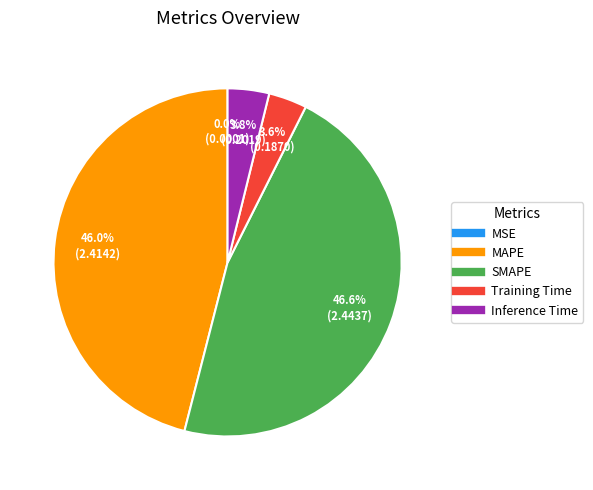

Which slice is the largest?

SMAPE